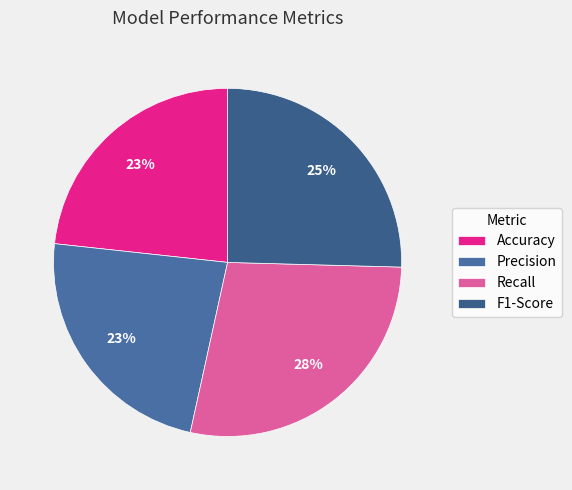

Count the number of slices in the pie.

4